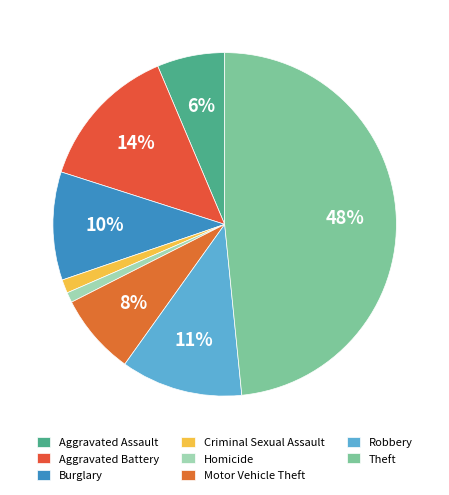

Does Motor Vehicle Theft account for over 50% of the chart?

No